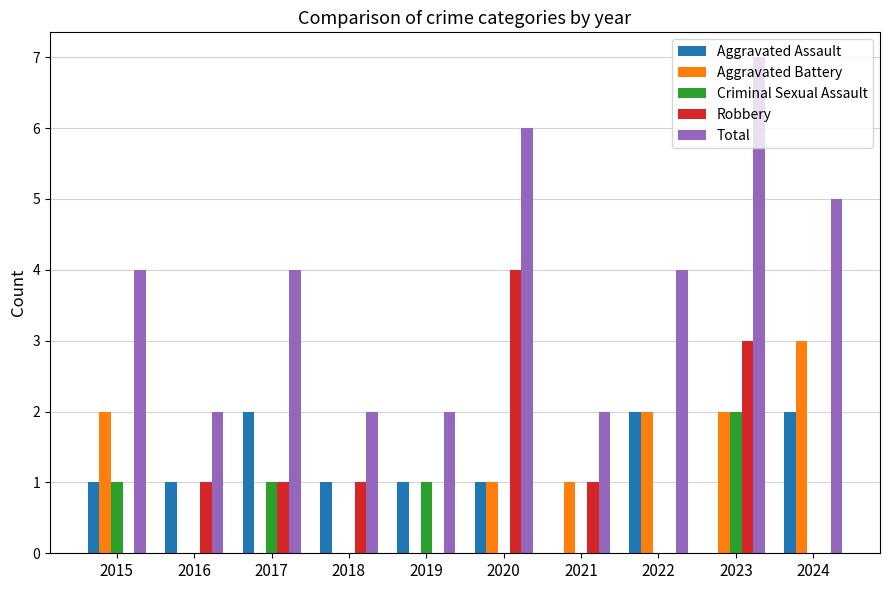

Which series has the largest total across all categories?

Total